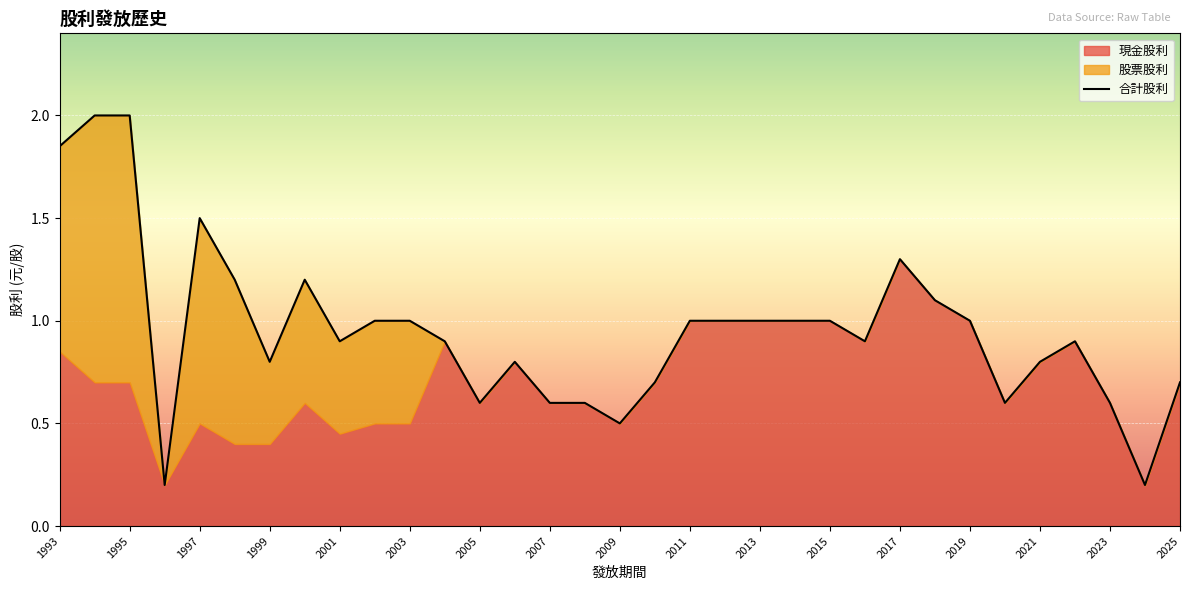

How many times do 股票股利 and 現金股利 cross each other?

2